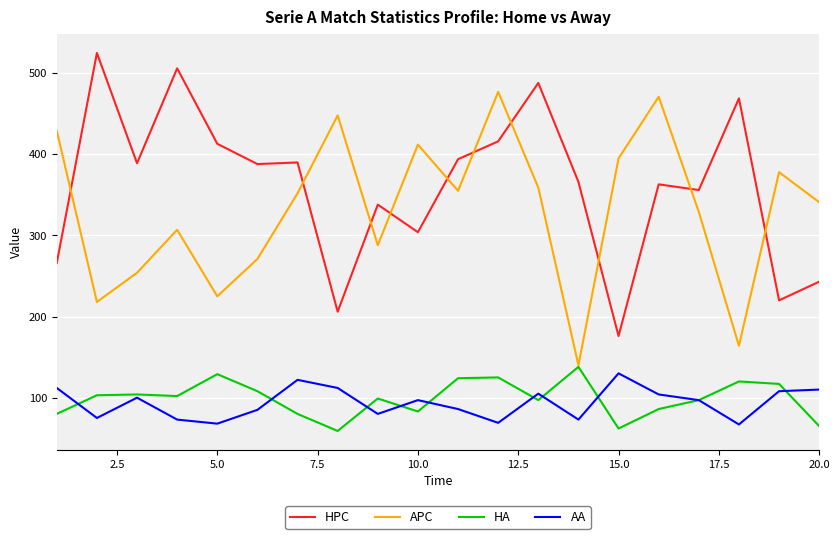

What is the maximum value for HPC?

525